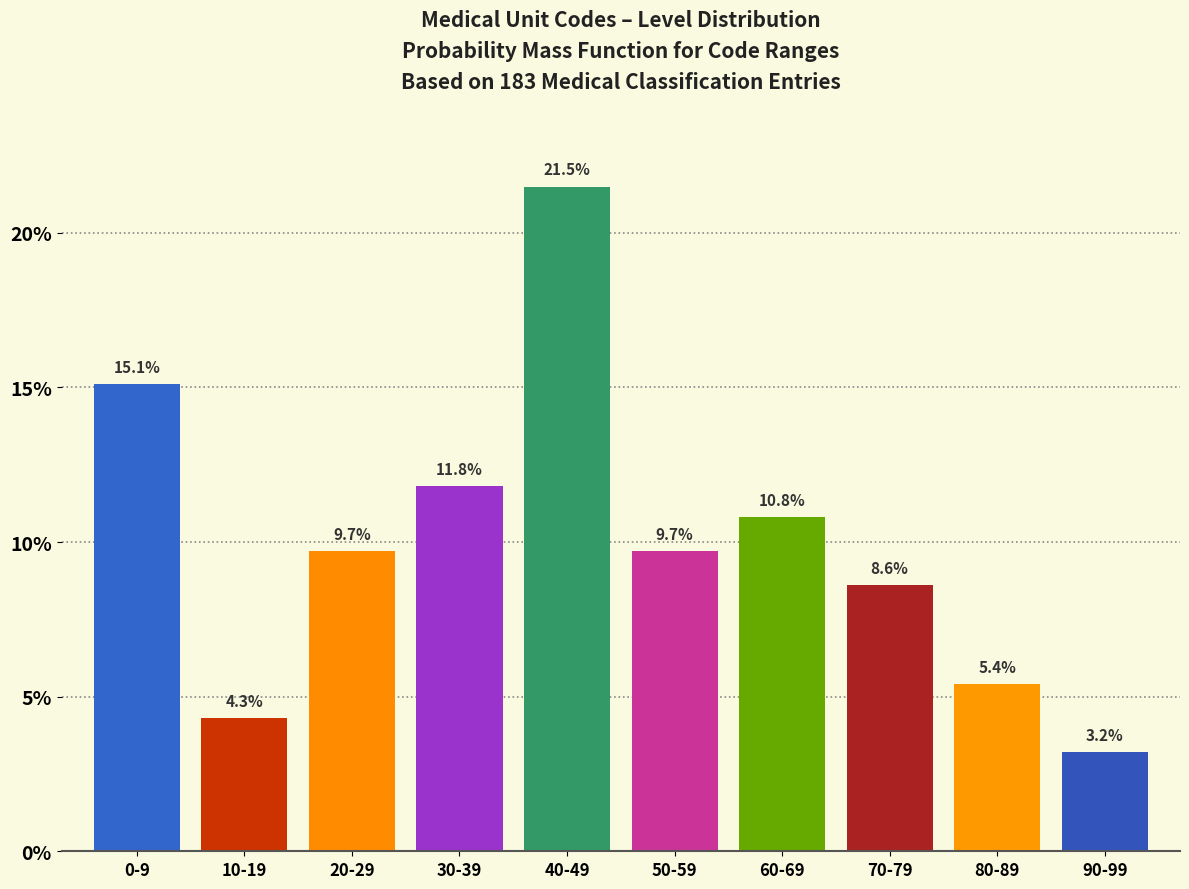

Reading left to right, what are all the values shown in this chart?

0-9=15.1	10-19=4.3	20-29=9.7	30-39=11.8	40-49=21.5	50-59=9.7	60-69=10.8	70-79=8.6	80-89=5.4	90-99=3.2